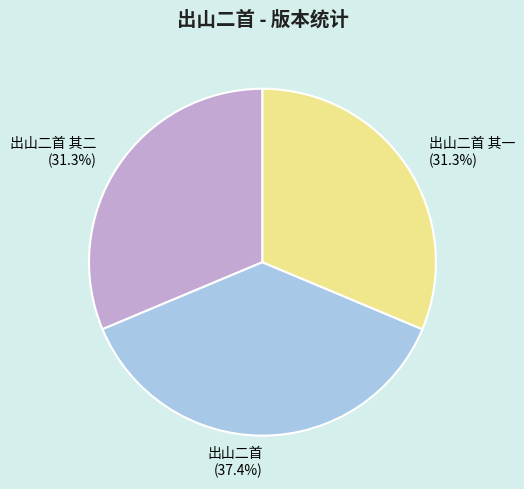

What is the largest slice in the pie chart?

出山二首